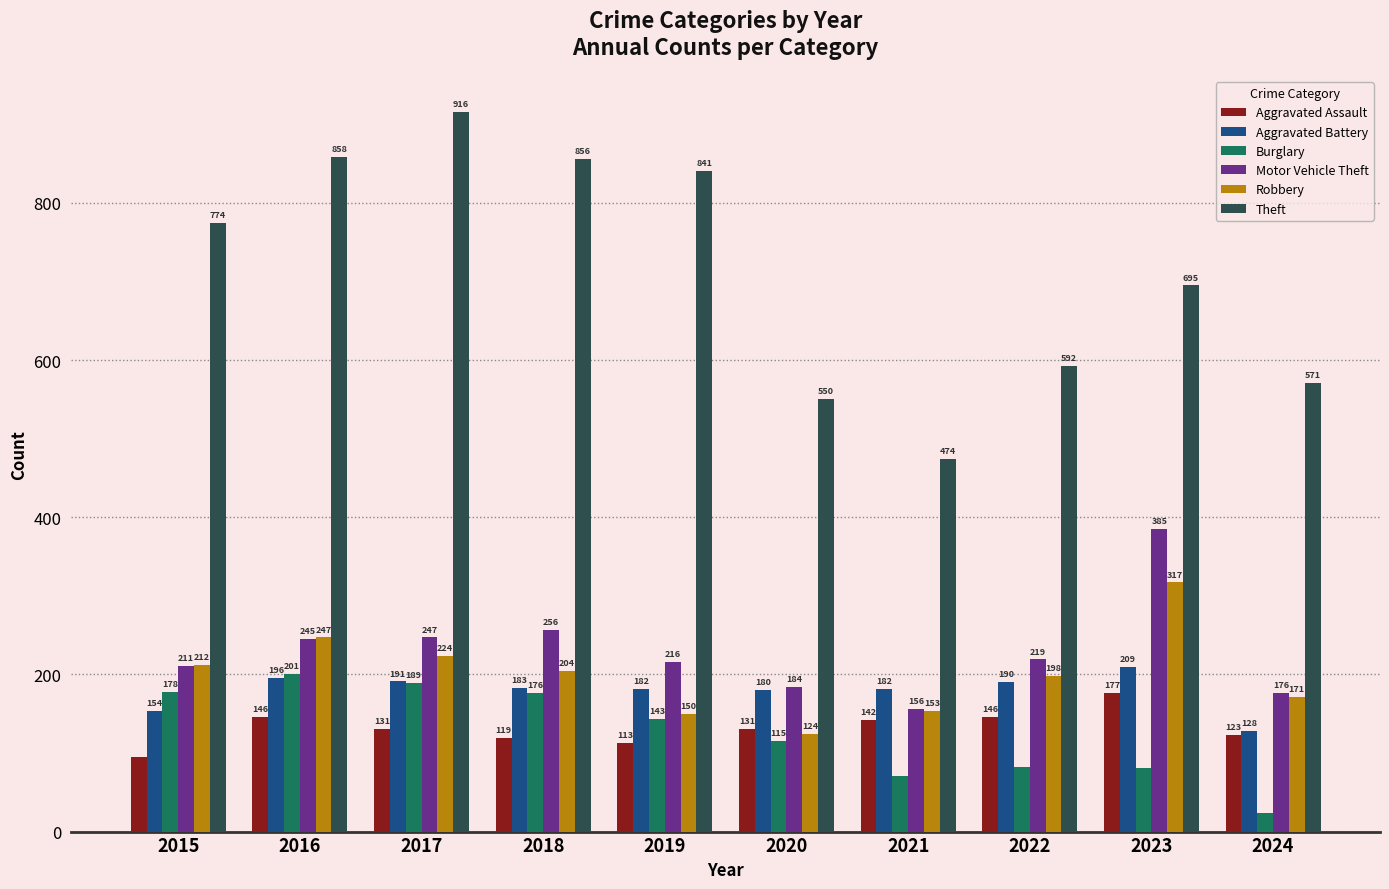

At which category is the sum across all series the highest?

2017